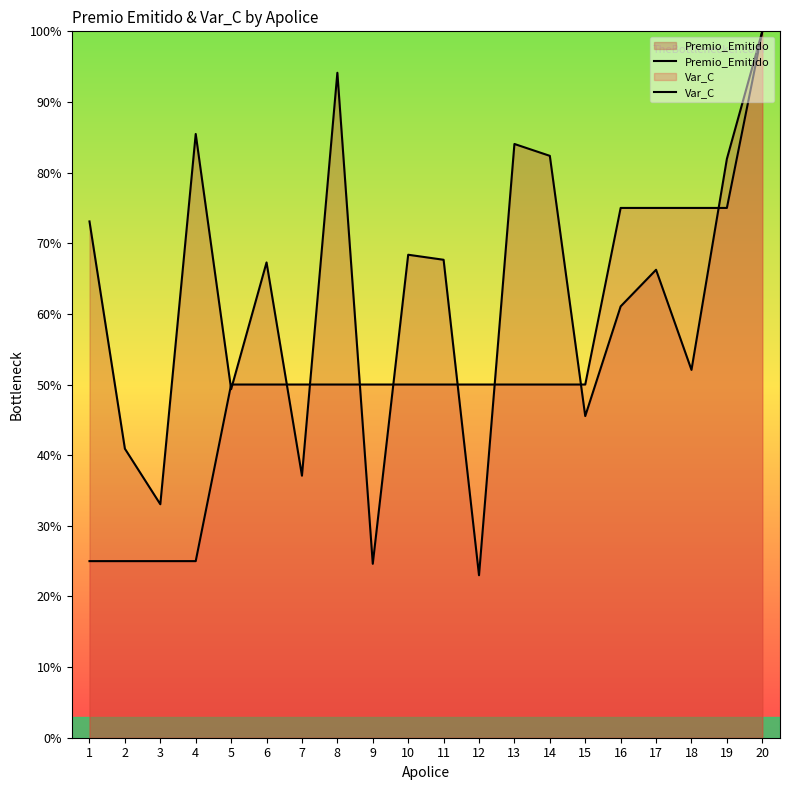

At which category does Premio_Emitido reach its first local peak?

4